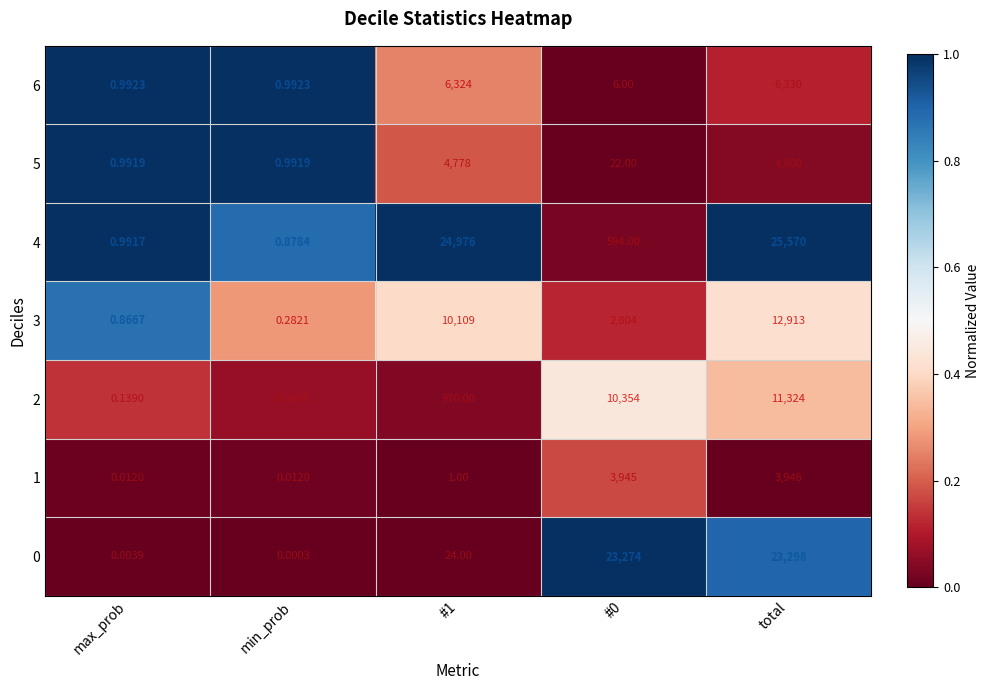

Which category has the lowest value across all series?

min_prob